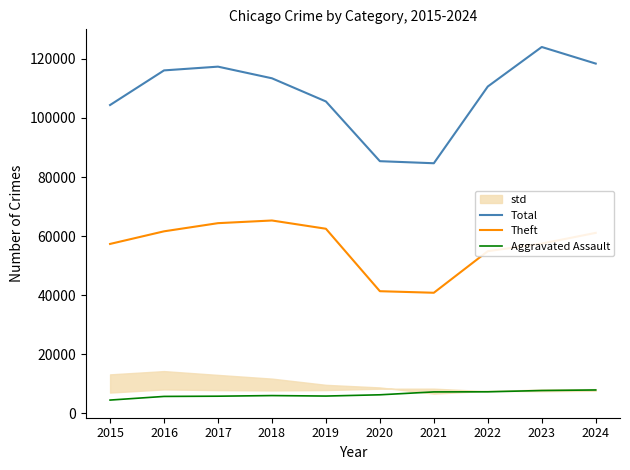

Rank the series by their maximum value, from highest to lowest.

Total, Theft, Aggravated Assault